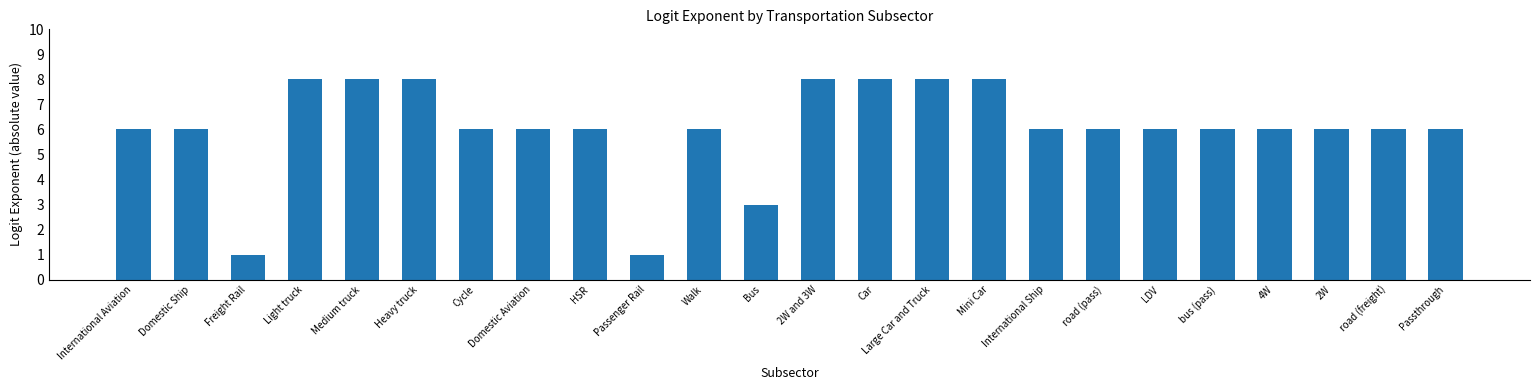

Reading right to left, what are all the values shown in this chart?

6	6	6	6	6	6	6	6	8	8	8	8	3	6	1	6	6	6	8	8	8	1	6	6